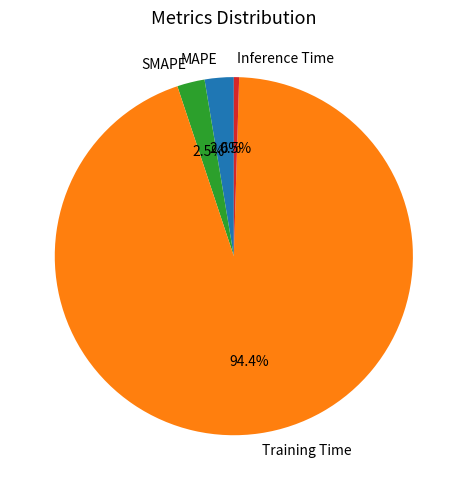

Which slice is the largest?

Training Time